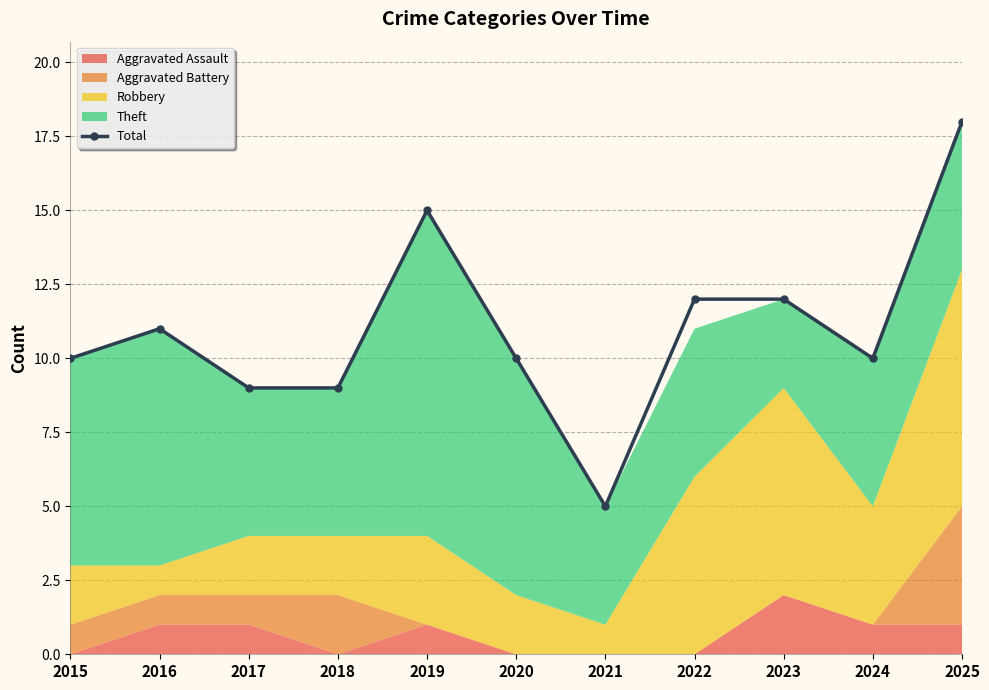

List the labels in order of value, largest first.

2025, 2019, 2022, 2023, 2016, 2015, 2020, 2024, 2017, 2018, 2021